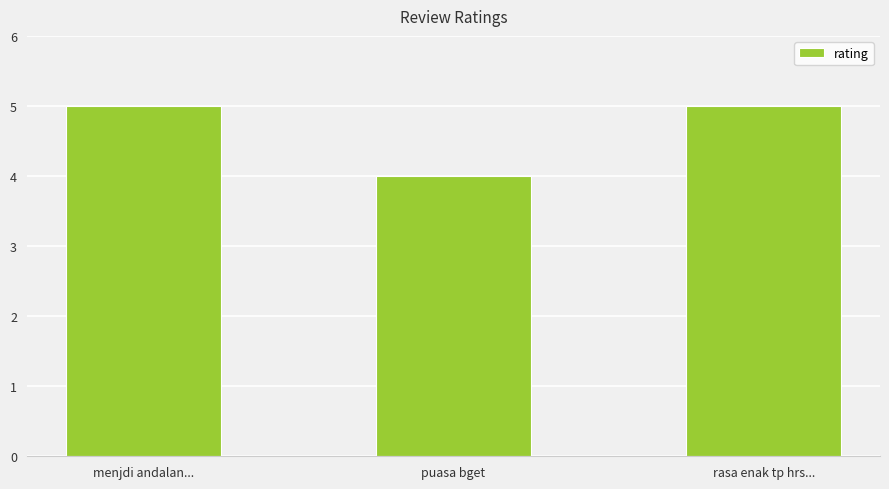

The chart shows a value of 8 at menjdi andalan.... True or false?

False